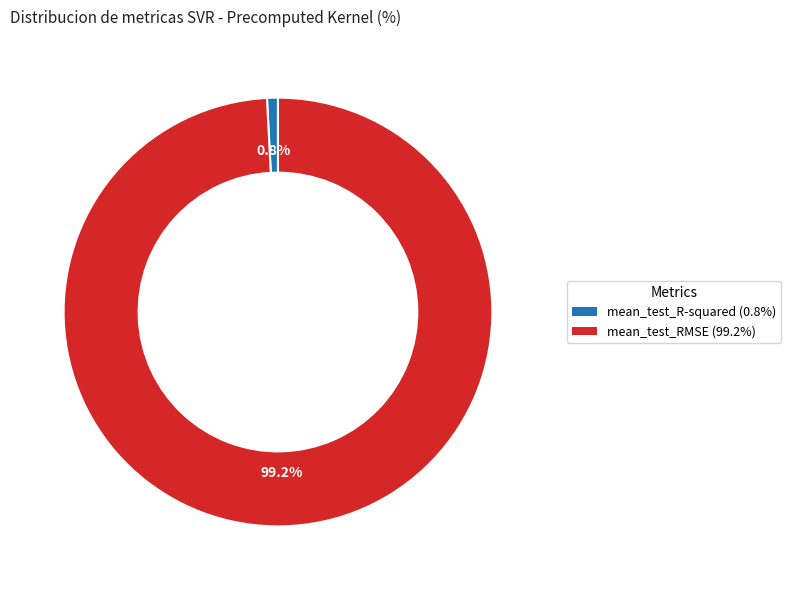

To the nearest percent, what is the difference between the mean_test_RMSE and mean_test_R-squared slice percentages?

98%